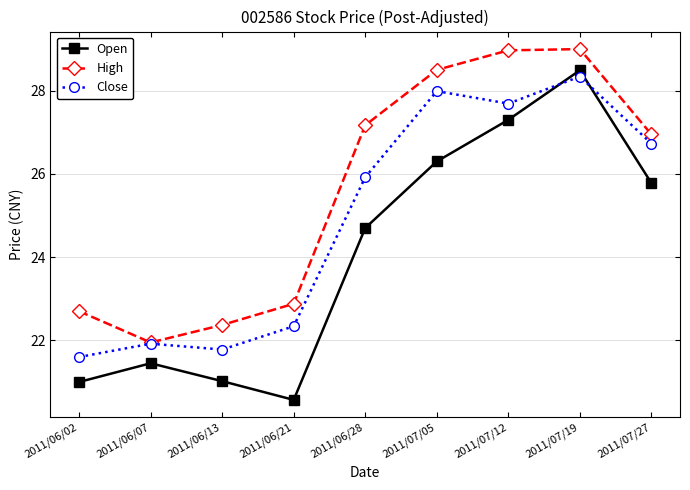

What is the spread (max minus min) of values at 2011/06/02?

1.7